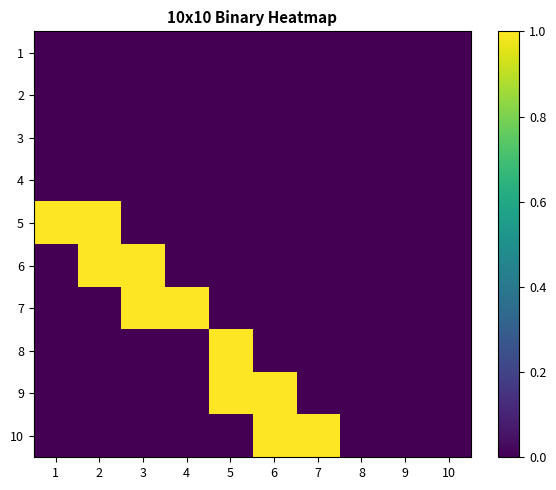

Reading left to right, transcribe all the data shown in this chart.

1: 1=0	2=0	3=0	4=0	5=0	6=0	7=0	8=0	9=0	10=0
2: 1=0	2=0	3=0	4=0	5=0	6=0	7=0	8=0	9=0	10=0
3: 1=0	2=0	3=0	4=0	5=0	6=0	7=0	8=0	9=0	10=0
4: 1=0	2=0	3=0	4=0	5=0	6=0	7=0	8=0	9=0	10=0
5: 1=1	2=1	3=0	4=0	5=0	6=0	7=0	8=0	9=0	10=0
6: 1=0	2=1	3=1	4=0	5=0	6=0	7=0	8=0	9=0	10=0
7: 1=0	2=0	3=1	4=1	5=0	6=0	7=0	8=0	9=0	10=0
8: 1=0	2=0	3=0	4=0	5=1	6=0	7=0	8=0	9=0	10=0
9: 1=0	2=0	3=0	4=0	5=1	6=1	7=0	8=0	9=0	10=0
10: 1=0	2=0	3=0	4=0	5=0	6=1	7=1	8=0	9=0	10=0